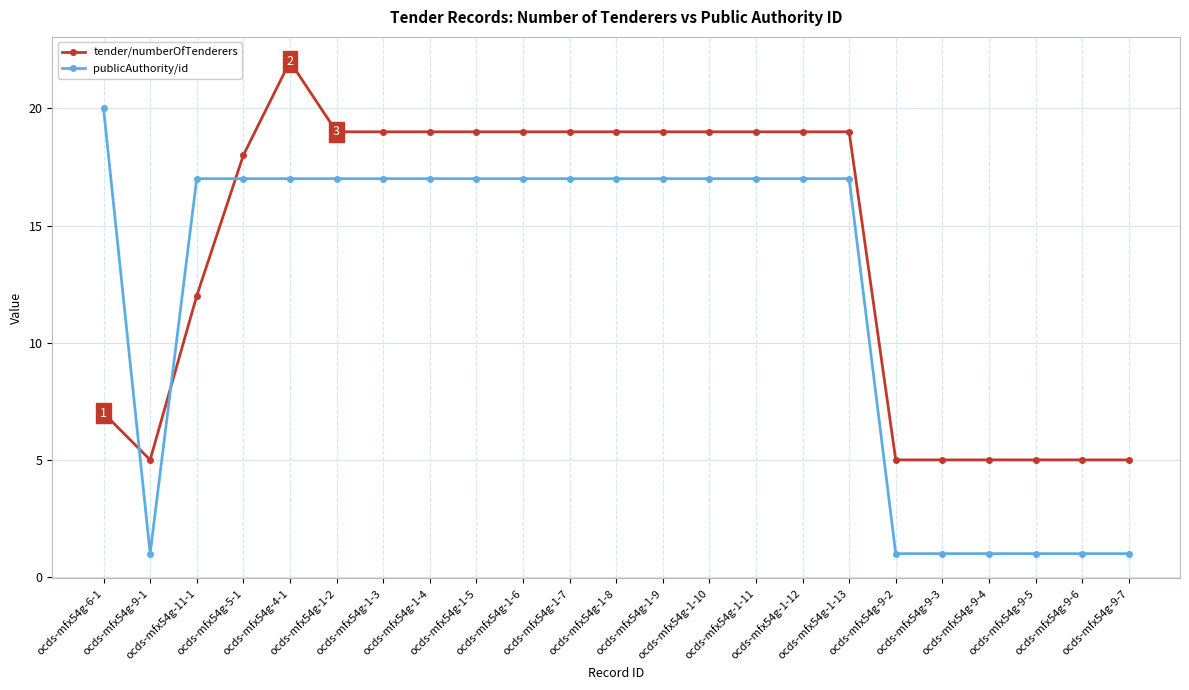

What is the label of the 6th point from the right?

ocds-mfx54g-9-2